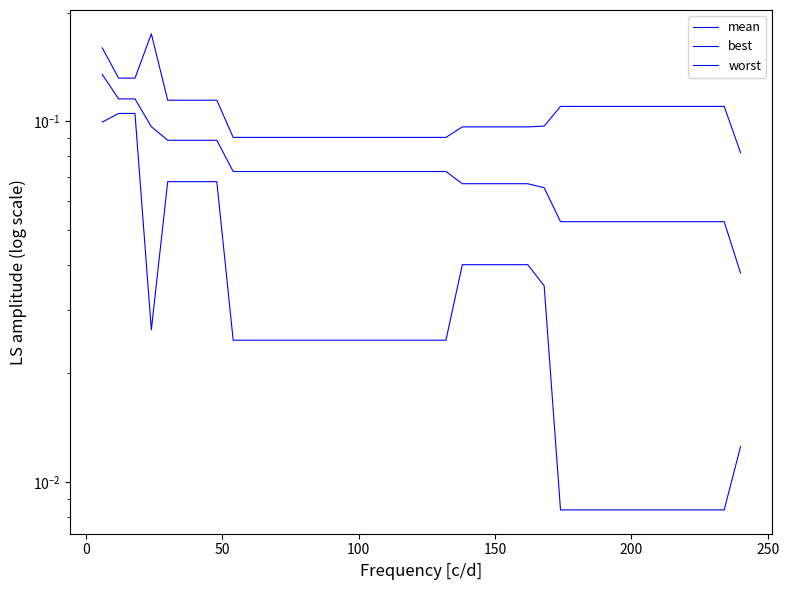

True or false: worst has a value of 0.1 at 21.

False